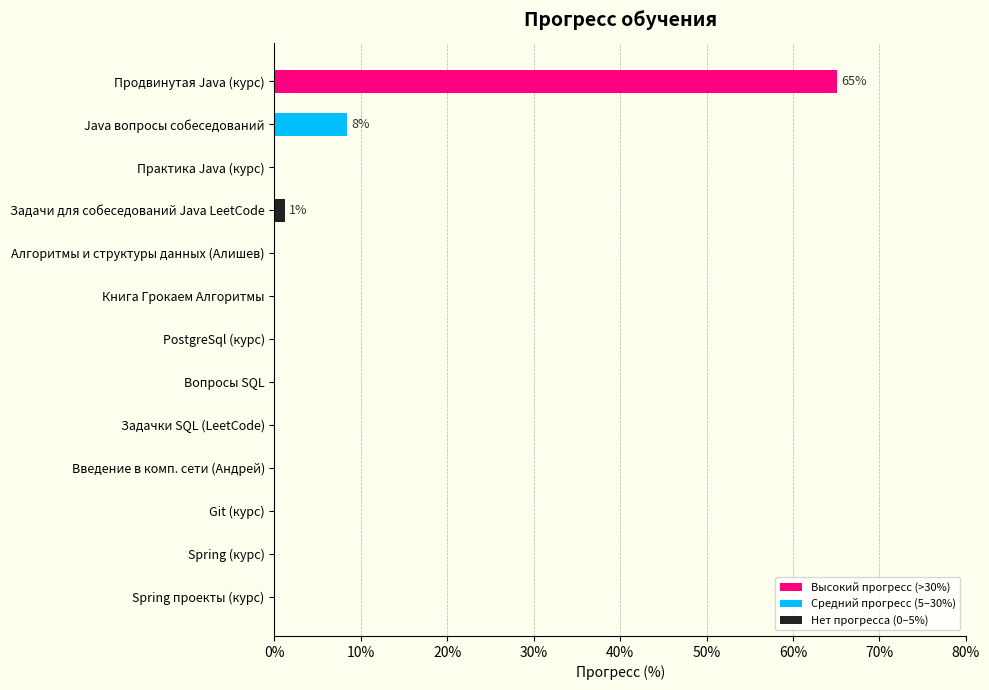

At which label is the value closest to 32?

Java вопросы собеседований